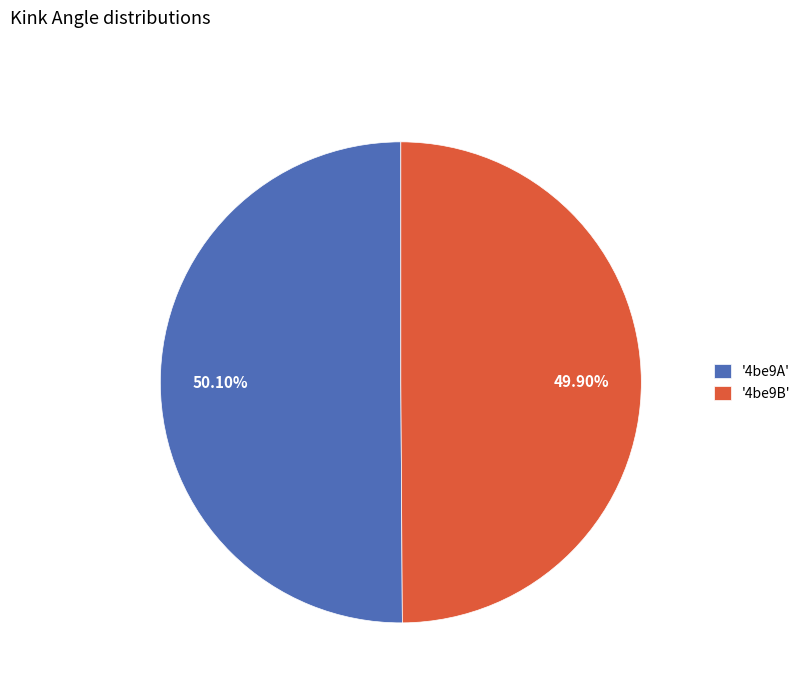

Combined, do '4be9A' and '4be9B' account for over 50%?

Yes